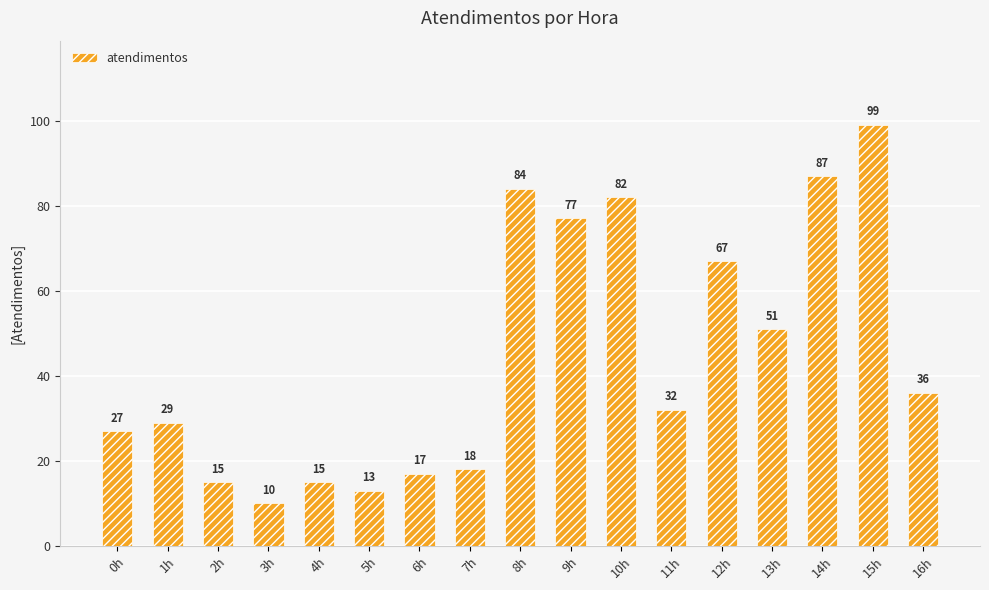

What is the change in value from 7h to 12h?

+49